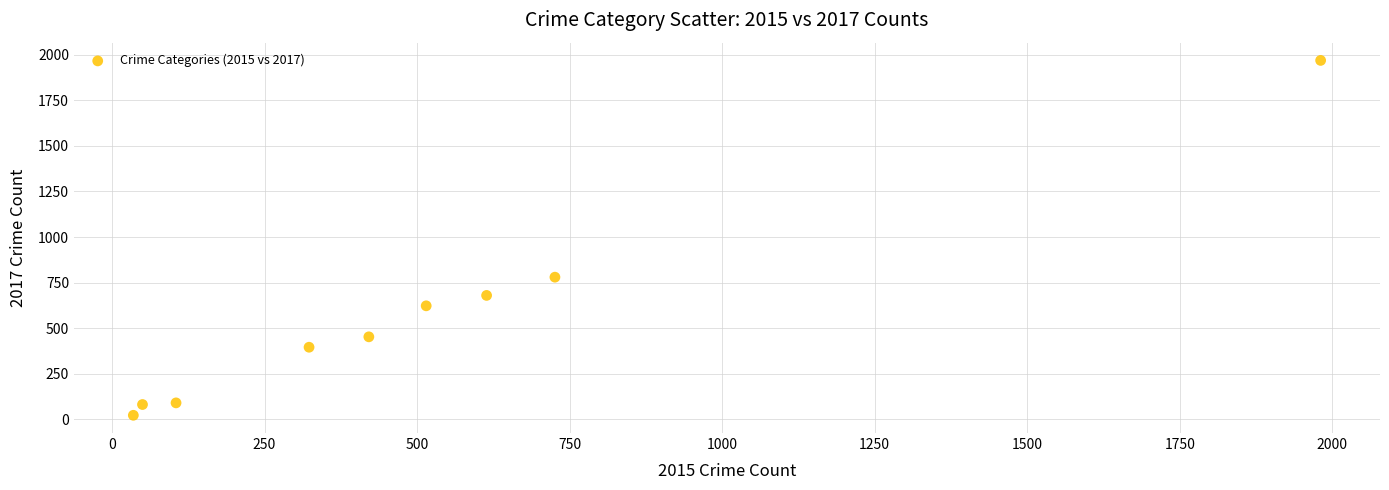

What Y value in the scatter plot is closest to 995?

780